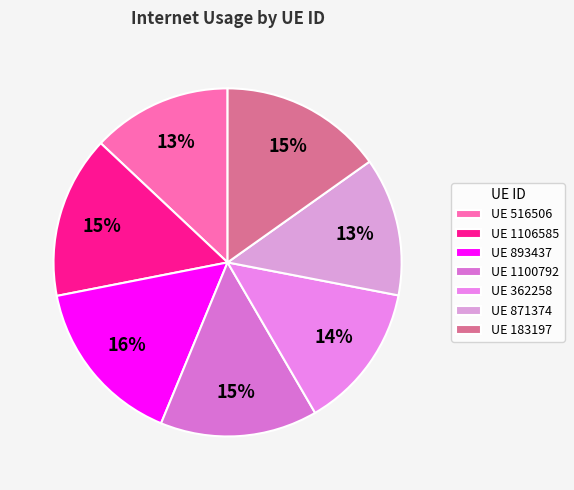

How many segments does this pie chart have?

7